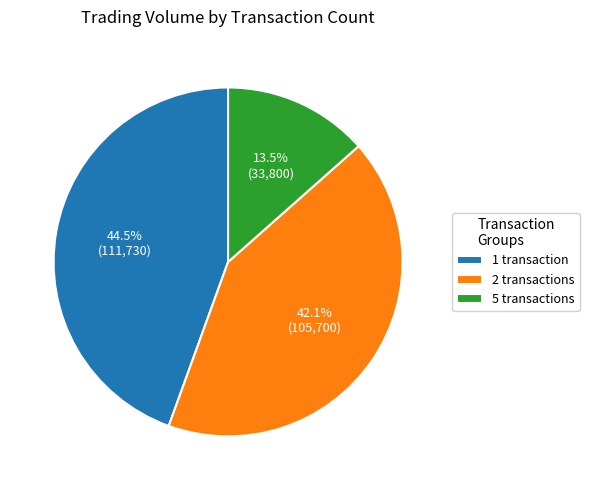

Which has a higher value, 5 transactions or 1 transaction?

1 transaction